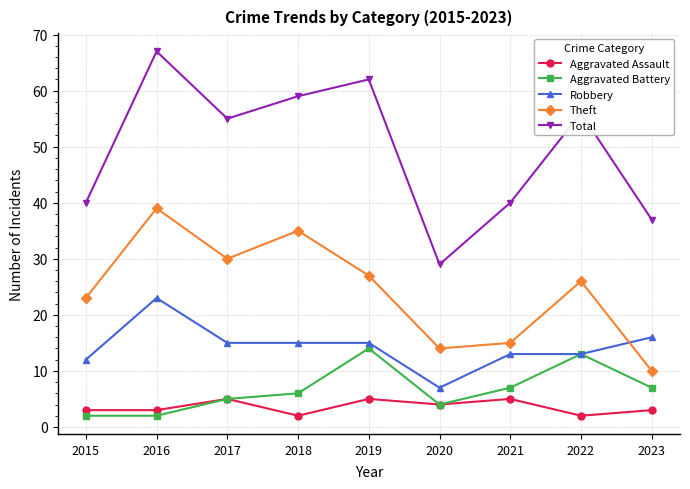

Reading left to right, list all the values displayed in this chart.

Aggravated Assault: 3	3	5	2	5	4	5	2	3
Aggravated Battery: 2	2	5	6	14	4	7	13	7
Robbery: 12	23	15	15	15	7	13	13	16
Theft: 23	39	30	35	27	14	15	26	10
Total: 40	67	55	59	62	29	40	56	37